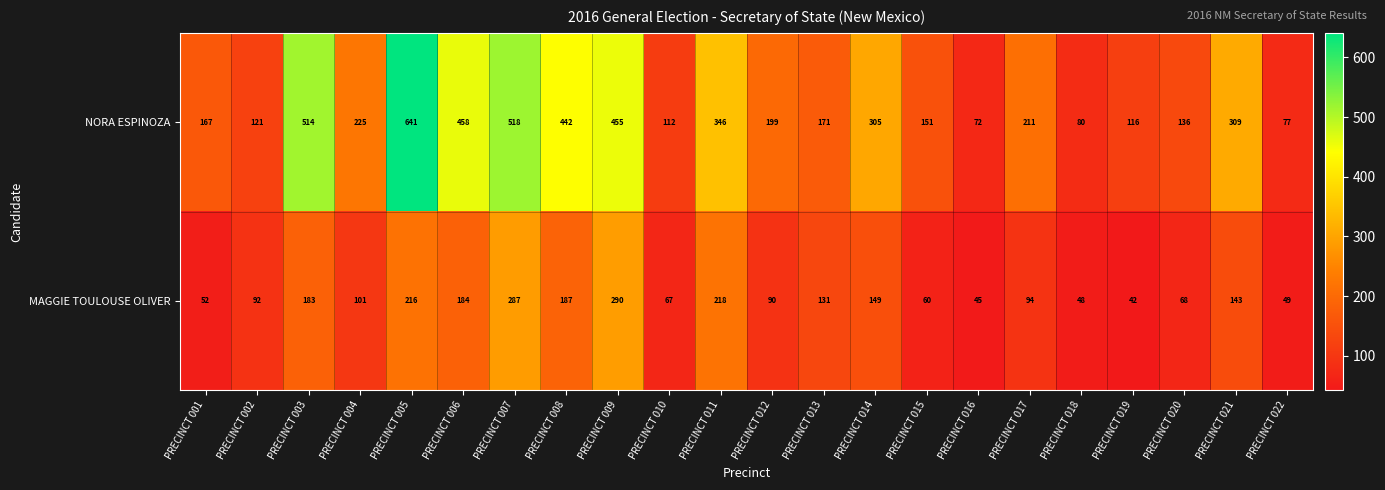

Is it true that NORA ESPINOZA equals 178 at PRECINCT 002?

False